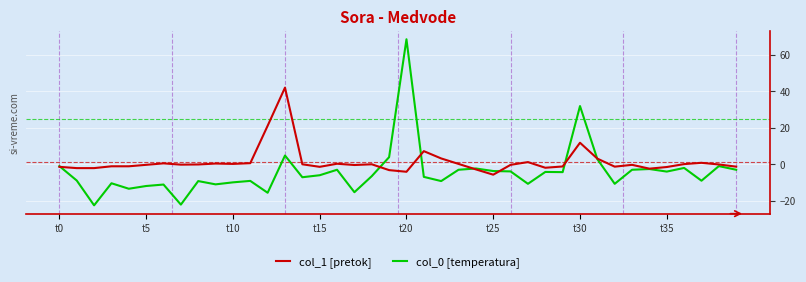

Which series has the widest spread of values?

col_1 [pretok]